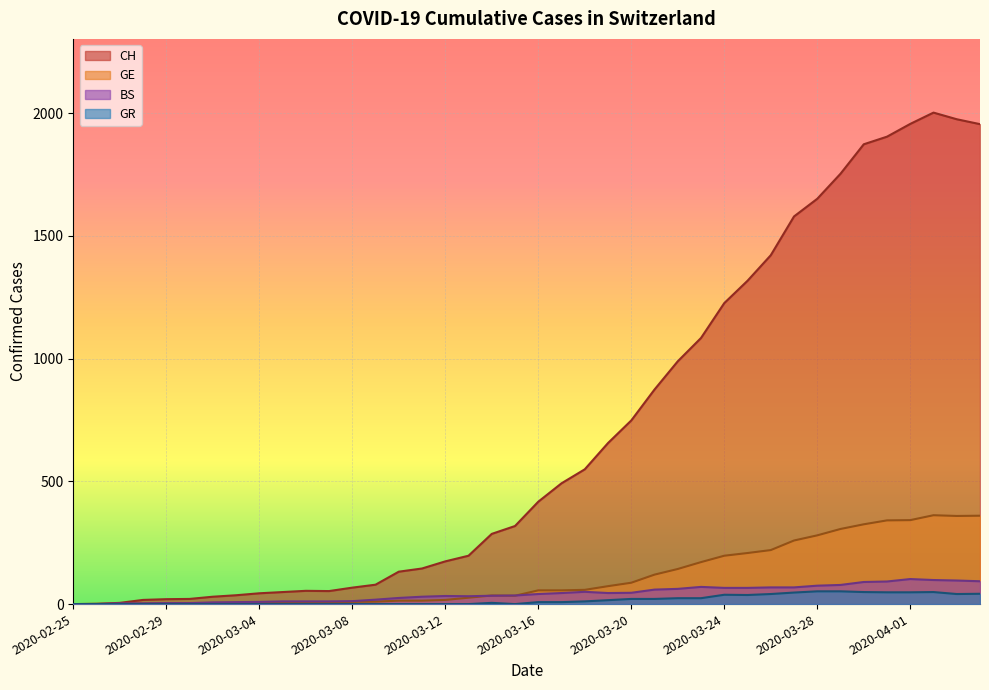

In GR, how many points are lower than both neighbors (excluding endpoints)?

3